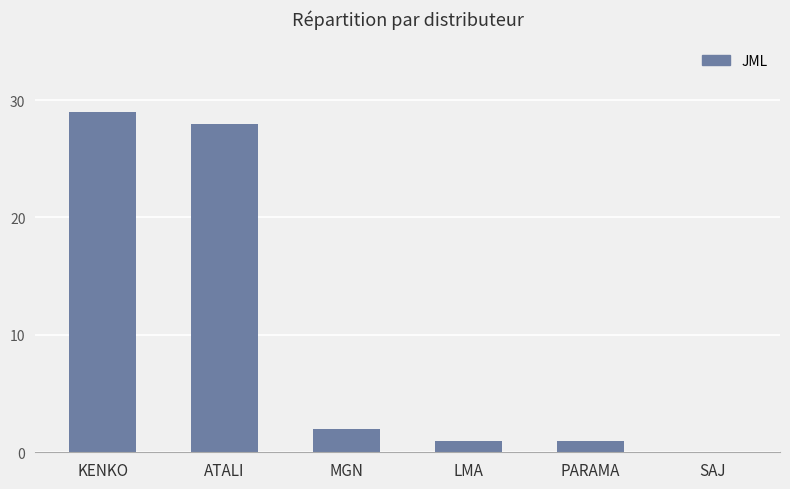

What is the ratio of the value at MGN to the value at LMA?

2.0